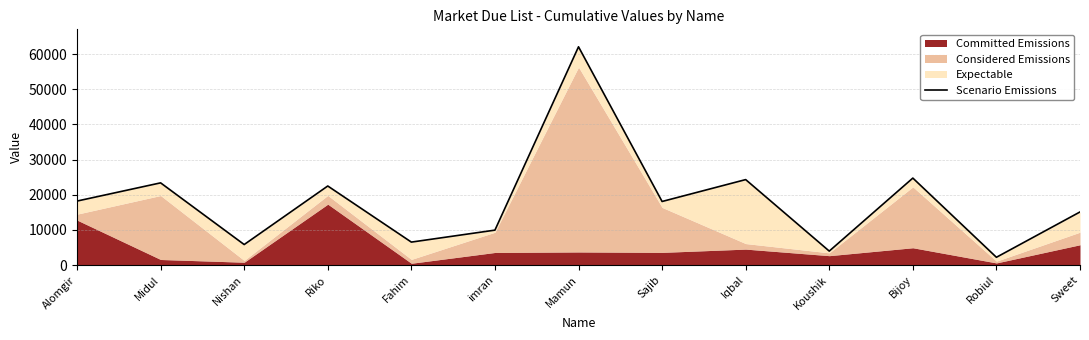

Between Iqbal and imran, which is larger?

Iqbal